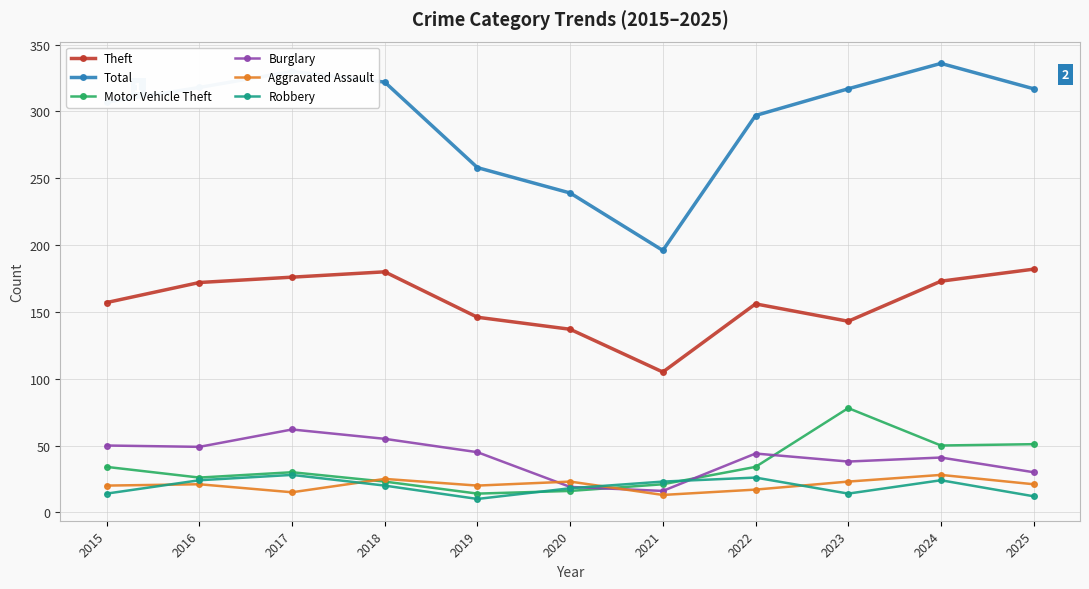

True or false: Total has more than 2 interior local peaks.

False